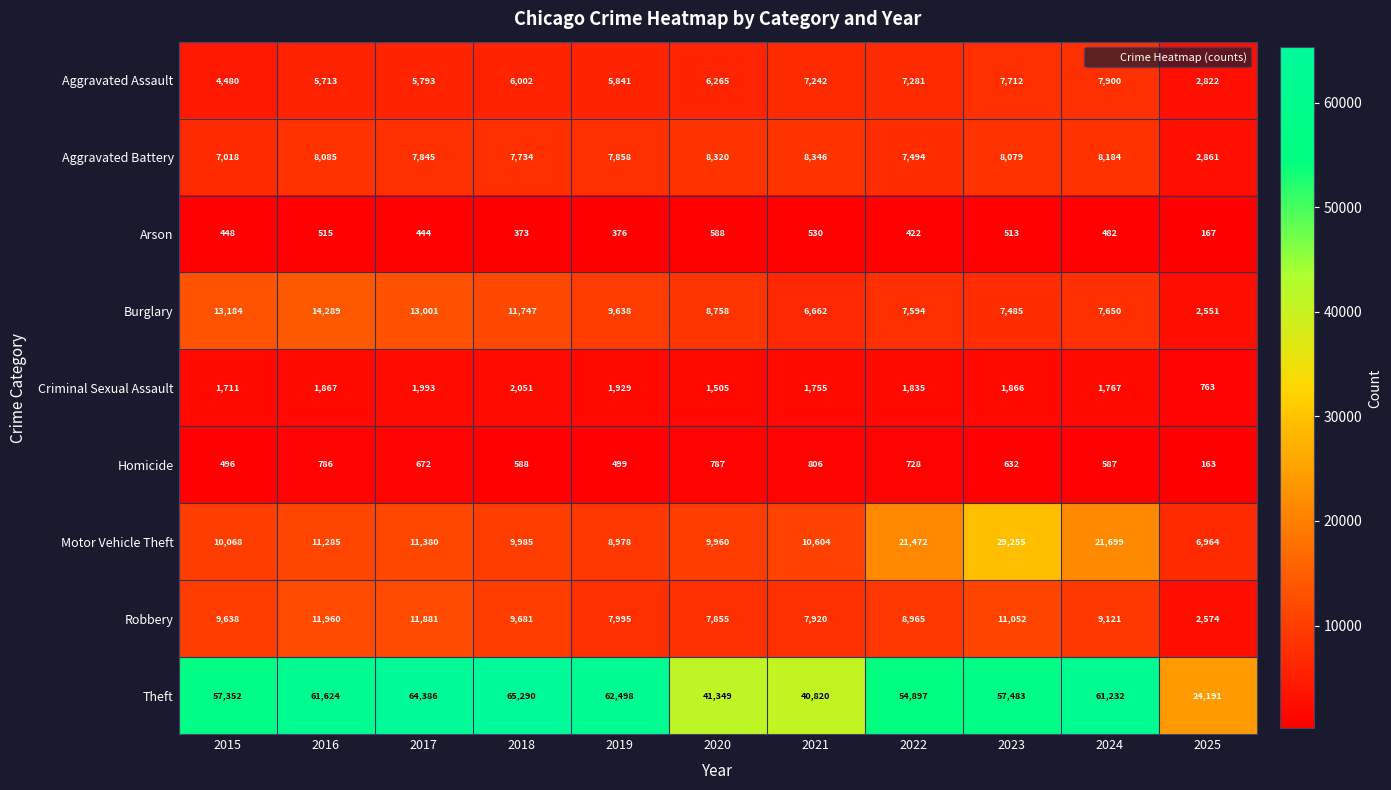

Between 2015 and 2018, which series saw the biggest shift?

Theft